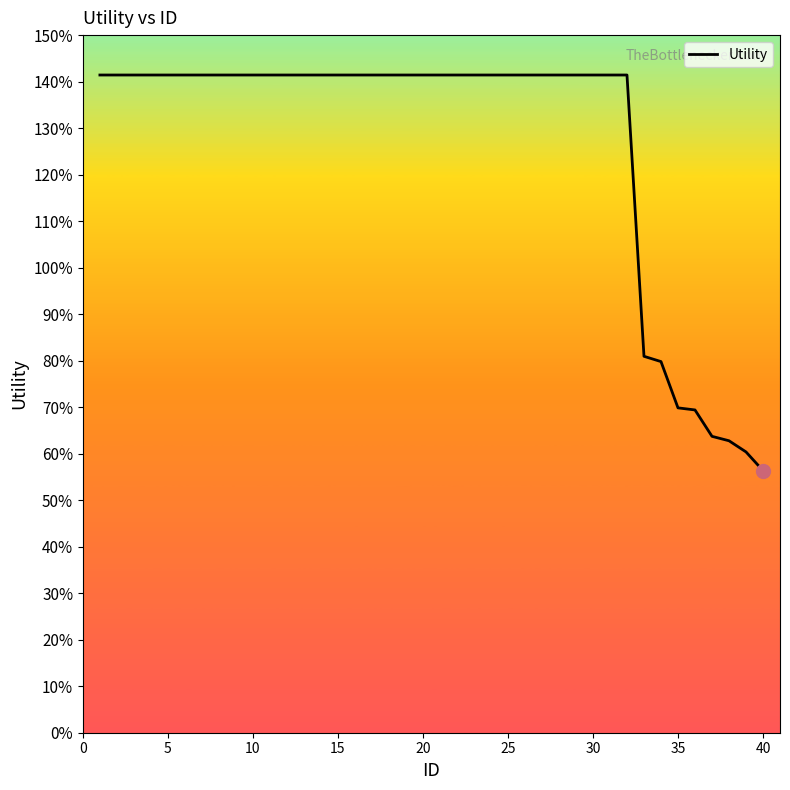

Reading left to right, extract all data points from this chart.

1.4	1.4	1.4	1.4	1.4	1.4	1.4	1.4	1.4	1.4	1.4	1.4	1.4	1.4	1.4	1.4	1.4	1.4	1.4	1.4	1.4	1.4	1.4	1.4	1.4	1.4	1.4	1.4	1.4	1.4	1.4	1.4	0.8	0.8	0.7	0.7	0.6	0.6	0.6	0.6